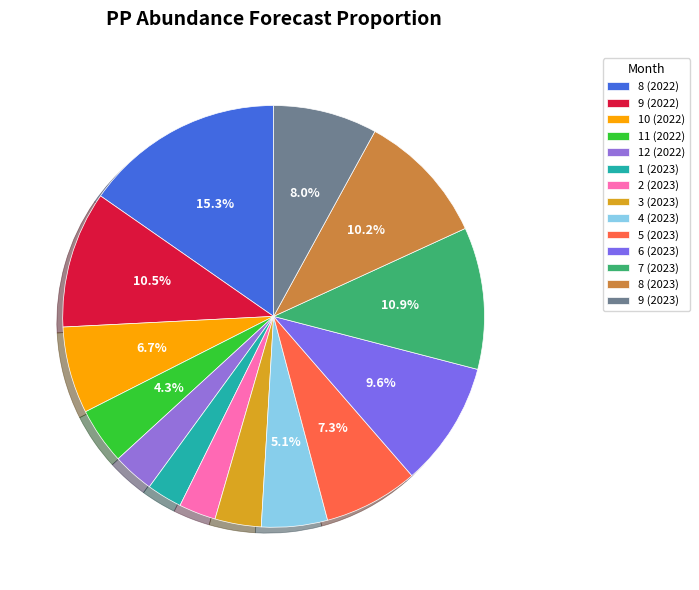

Which has a higher value, 5 (2023) or 9 (2023)?

9 (2023)